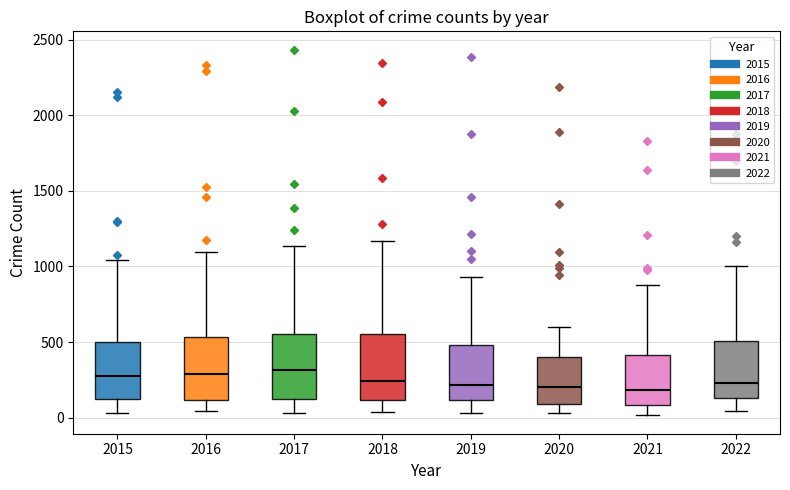

Reading left to right, read every box against the y-axis: the position of its median line, the range the box covers, and the ends of its whiskers. The values are not printed on the chart, so give them approximately, as read against the axis.

2015: median 300, box 100 to 500, whiskers 50 to 1050
2016: median 300, box 100 to 550, whiskers 50 to 1100
2017: median 300, box 150 to 550, whiskers 50 to 1150
2018: median 250, box 100 to 550, whiskers 50 to 1150
2019: median 200, box 100 to 500, whiskers 50 to 950
2020: median 200, box 100 to 400, whiskers 50 to 600
2021: median 200, box 100 to 400, whiskers 0 to 900
2022: median 250, box 150 to 500, whiskers 50 to 1000